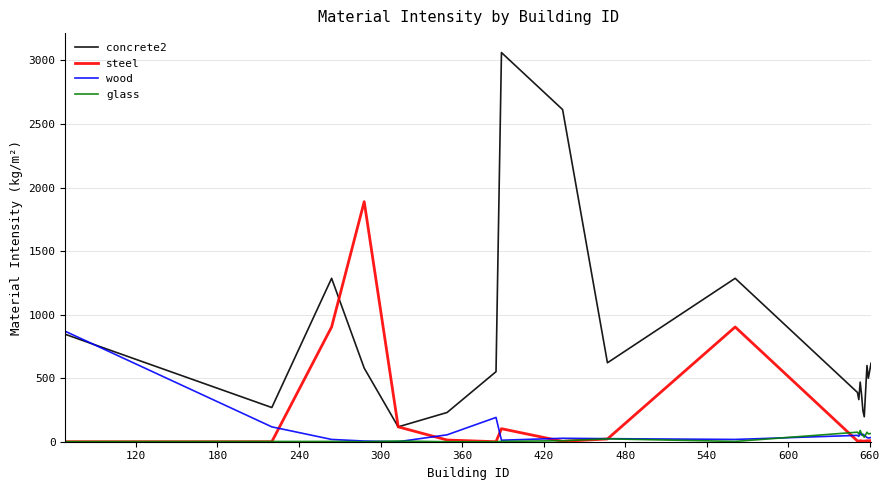

What is the difference between the second highest and minimum values in the glass series?

75.1